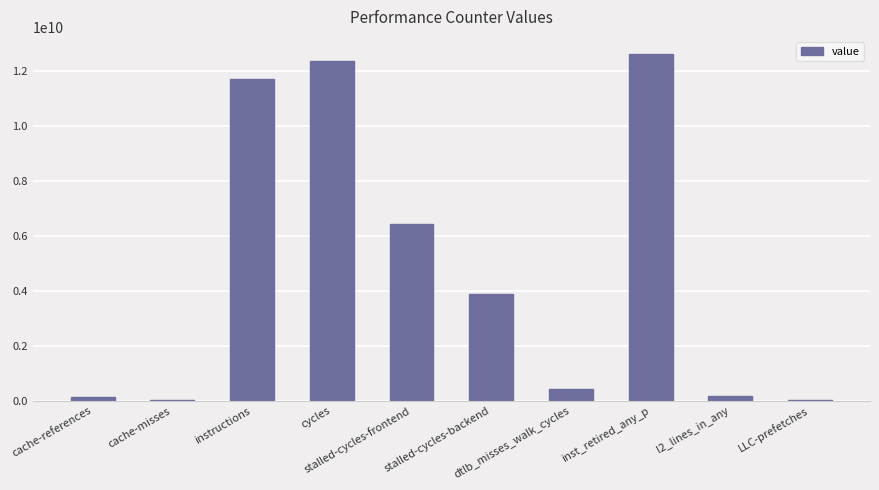

True or false: the data shows 423465271 at dtlb_misses_walk_cycles.

True